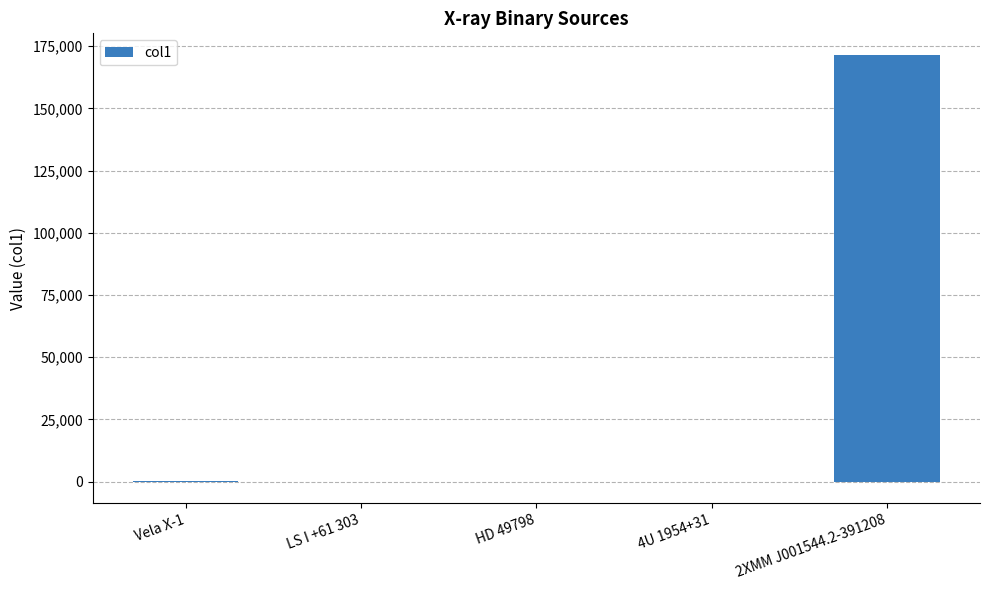

True or false: the data shows 171536.0 at 2XMM J001544.2-391208.

True